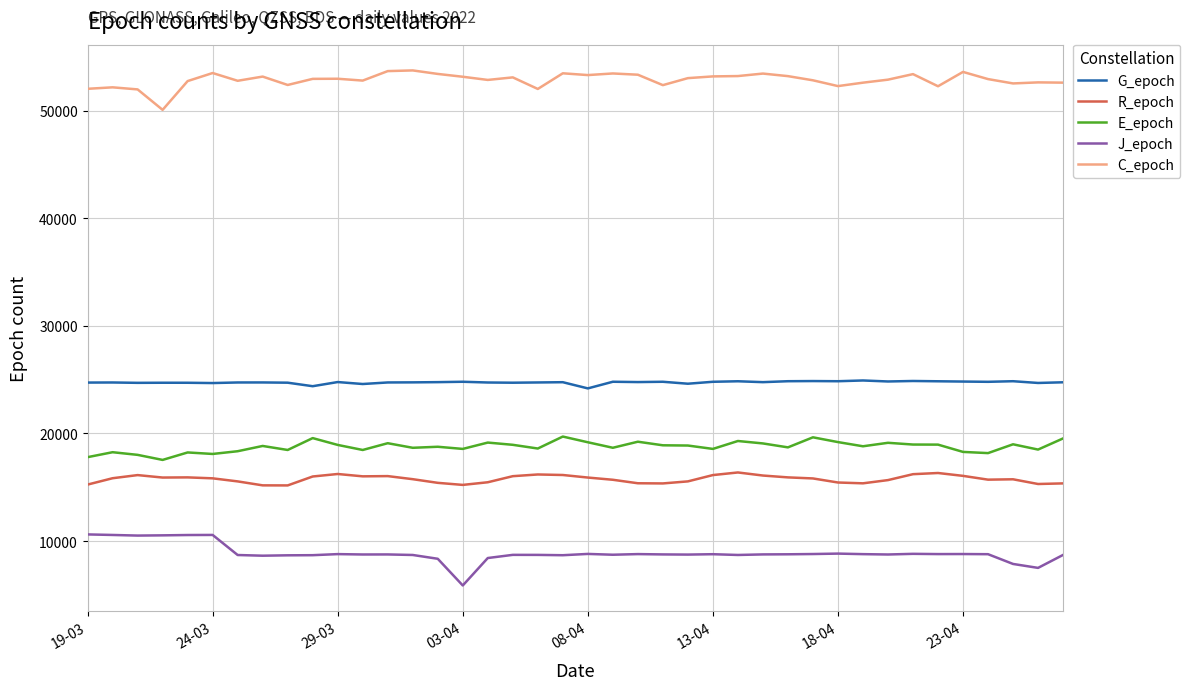

What is the maximum value shown in the chart?

53745